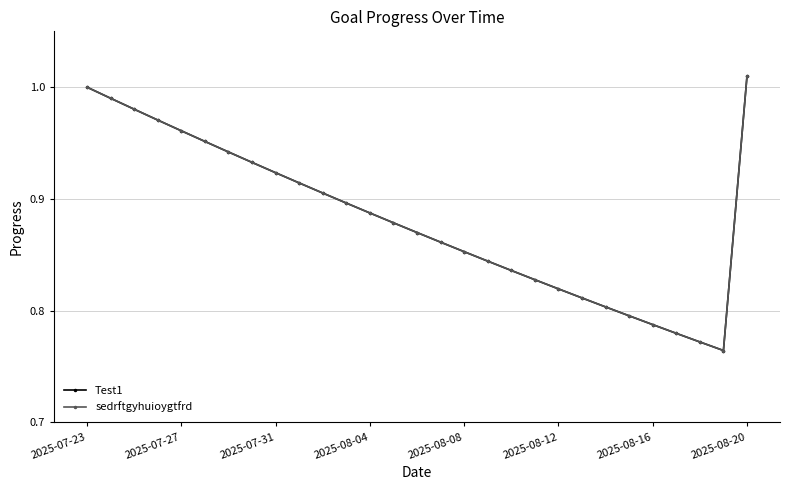

At how many categories does at least one series exceed 0?

29